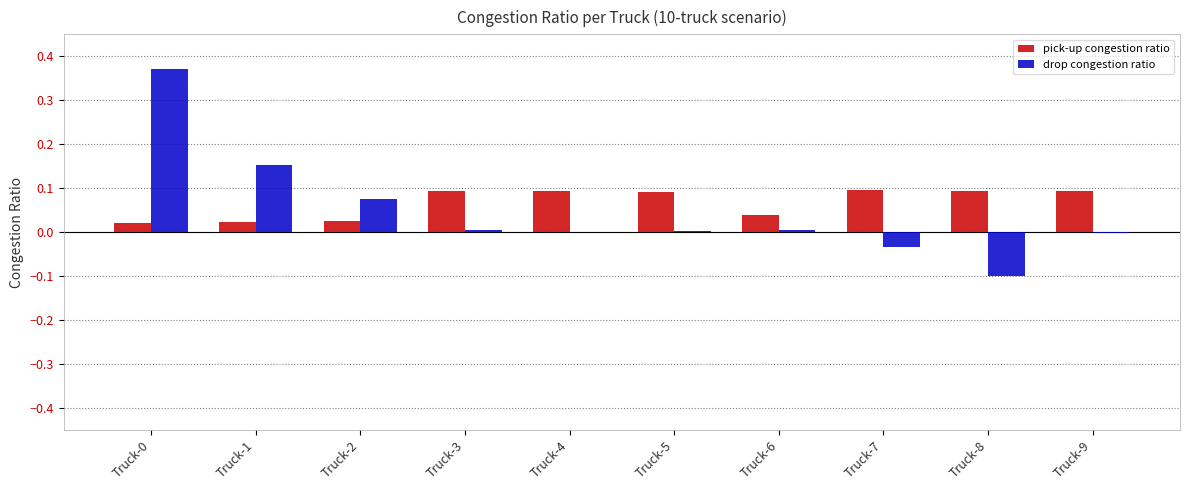

Are the bars grouped side by side (vs. stacked)?

Yes